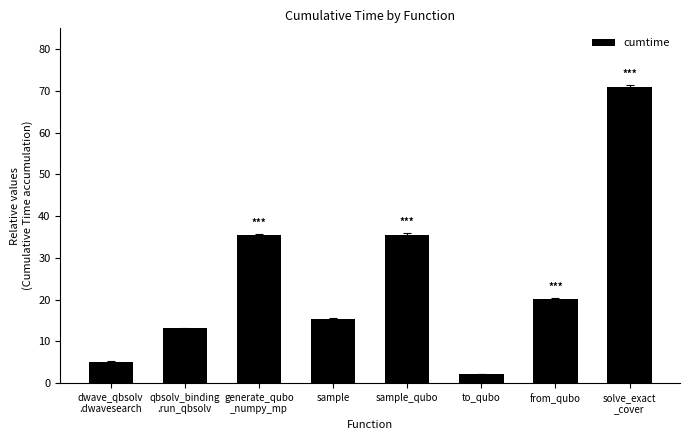

True or false: the data shows 41.0 at solve_exact
_cover.

False